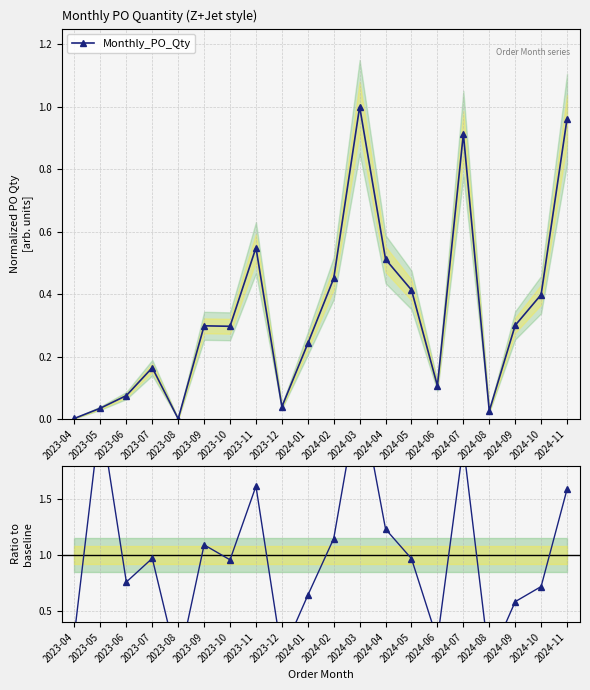

True or false: Monthly_PO_Qty has a value of 1.0 at 2024-11.

True